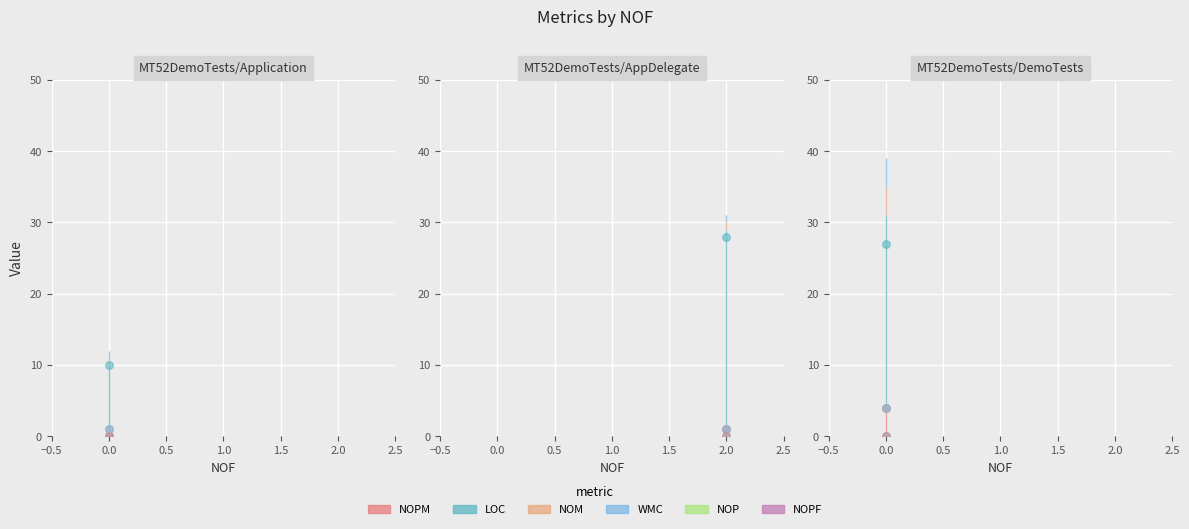

Is the value of NOM at MT52DemoTests/AppDelegate greater than the value of NOPF at MT52DemoTests/DemoTests?

Yes